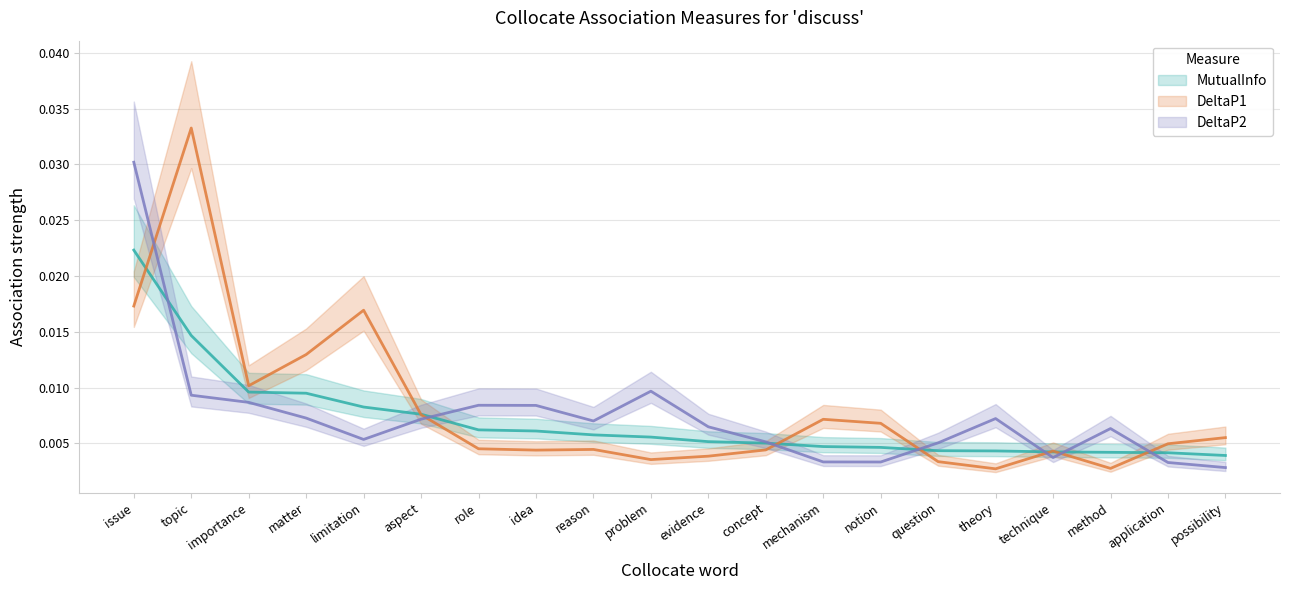

True or false: DeltaP2 has more than 0 interior local peaks.

True